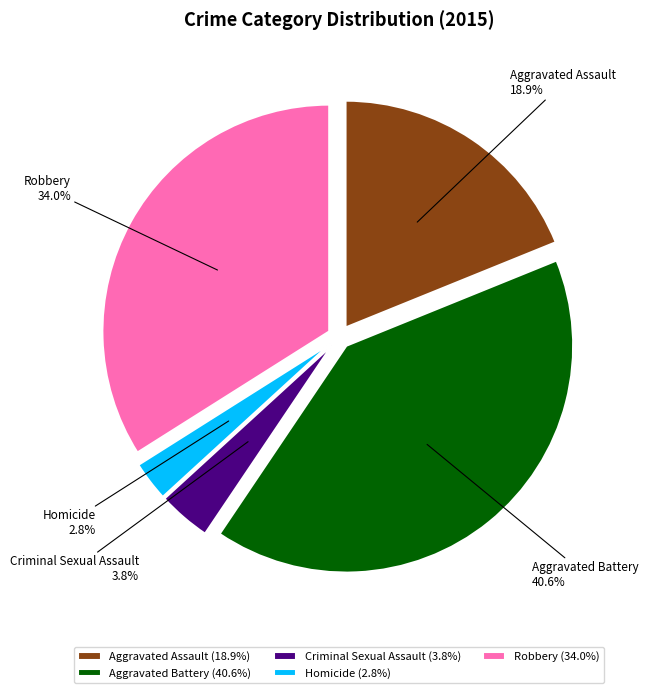

Which slice is the smallest?

Homicide